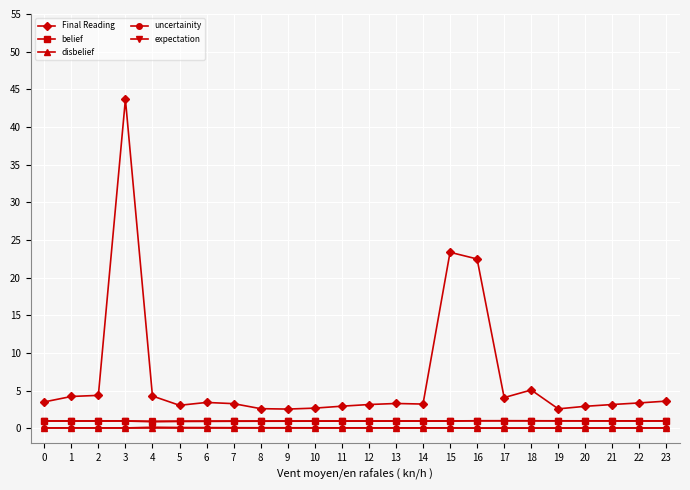

Is the value of uncertainity at 23 greater than the value of belief at 7?

No